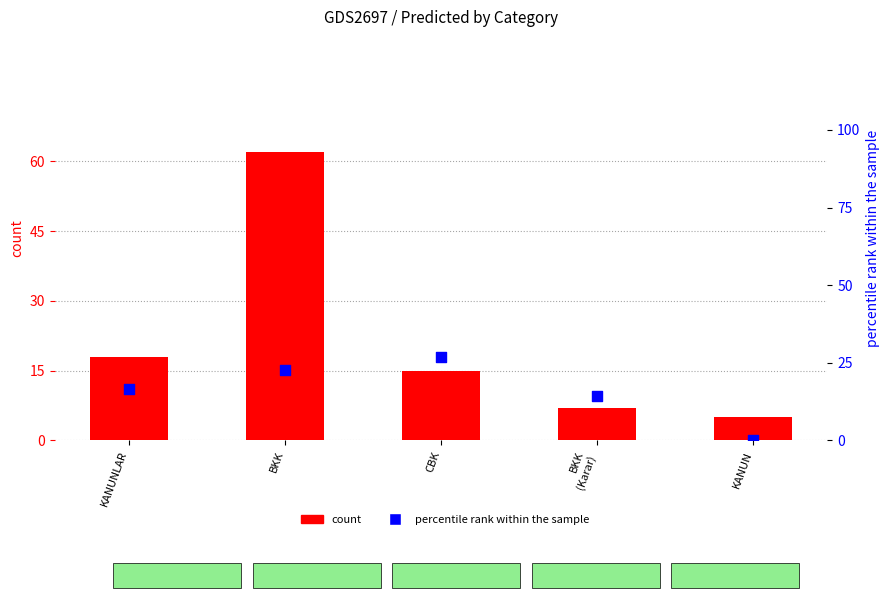

Which series reaches the minimum Y coordinate?

percentile rank within the sample